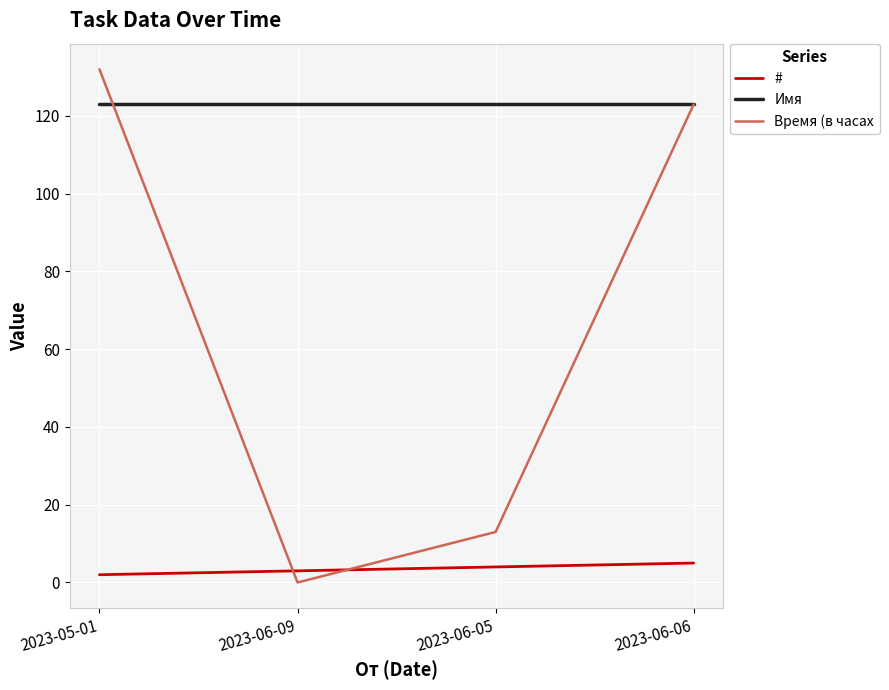

What is the sum of all Время (в часах values?

268